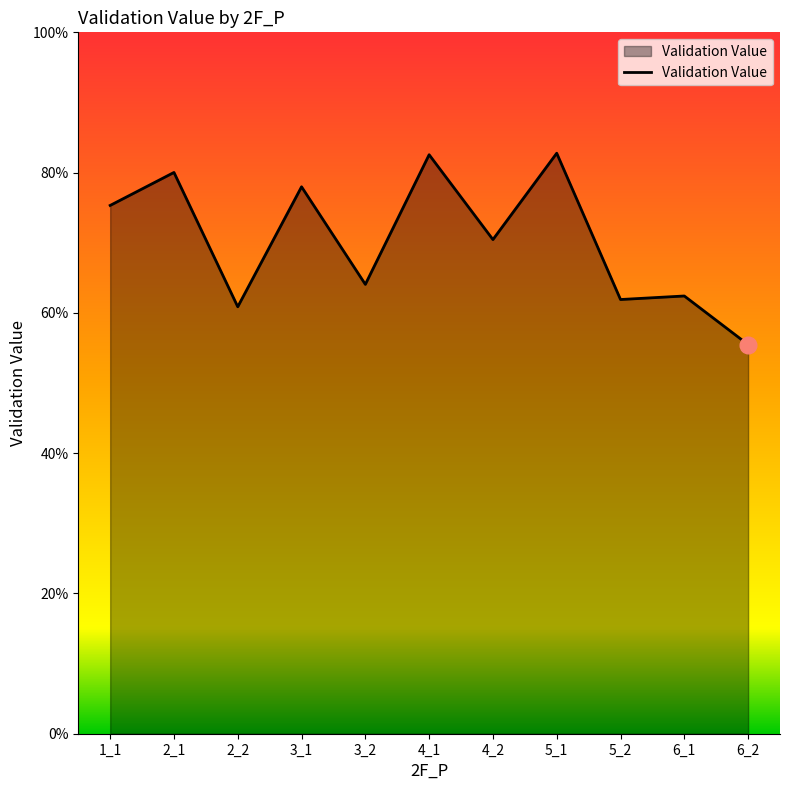

Does the chart display data point markers on the line(s)?

No